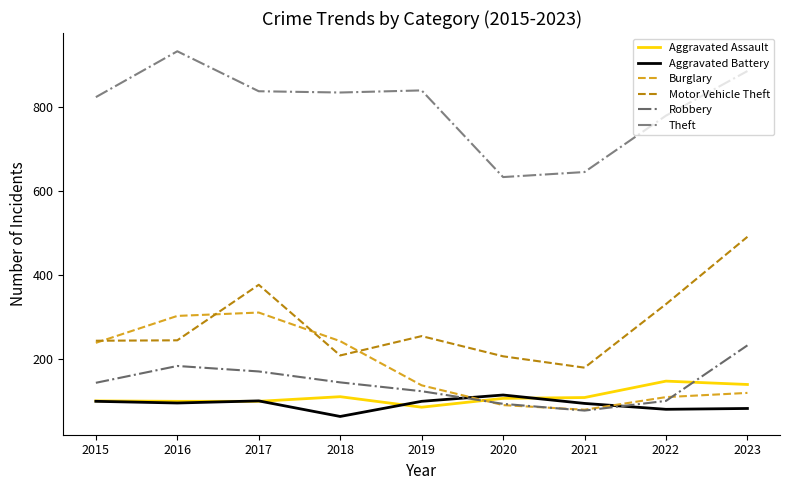

Reading left to right, transcribe all the data shown in this chart.

Aggravated Assault: 2015=101	2016=100	2017=100	2018=111	2019=86	2020=107	2021=109	2022=148	2023=140
Aggravated Battery: 2015=100	2016=96	2017=101	2018=64	2019=100	2020=115	2021=95	2022=81	2023=83
Burglary: 2015=239	2016=303	2017=311	2018=243	2019=138	2020=91	2021=80	2022=110	2023=120
Motor Vehicle Theft: 2015=244	2016=245	2017=377	2018=209	2019=255	2020=207	2021=180	2022=331	2023=491
Robbery: 2015=144	2016=184	2017=171	2018=145	2019=124	2020=94	2021=78	2022=101	2023=233
Theft: 2015=823	2016=932	2017=837	2018=834	2019=839	2020=633	2021=645	2022=779	2023=885